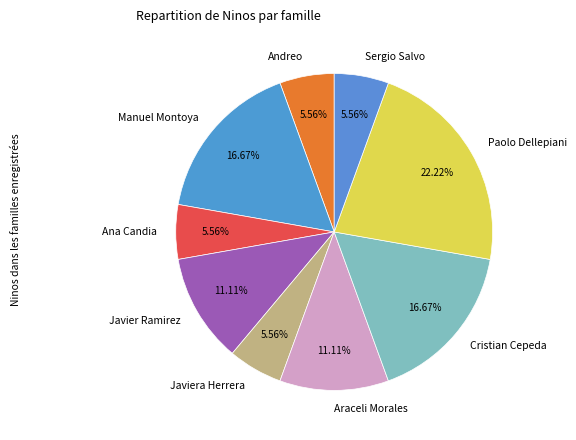

How many segments does this pie chart have?

9